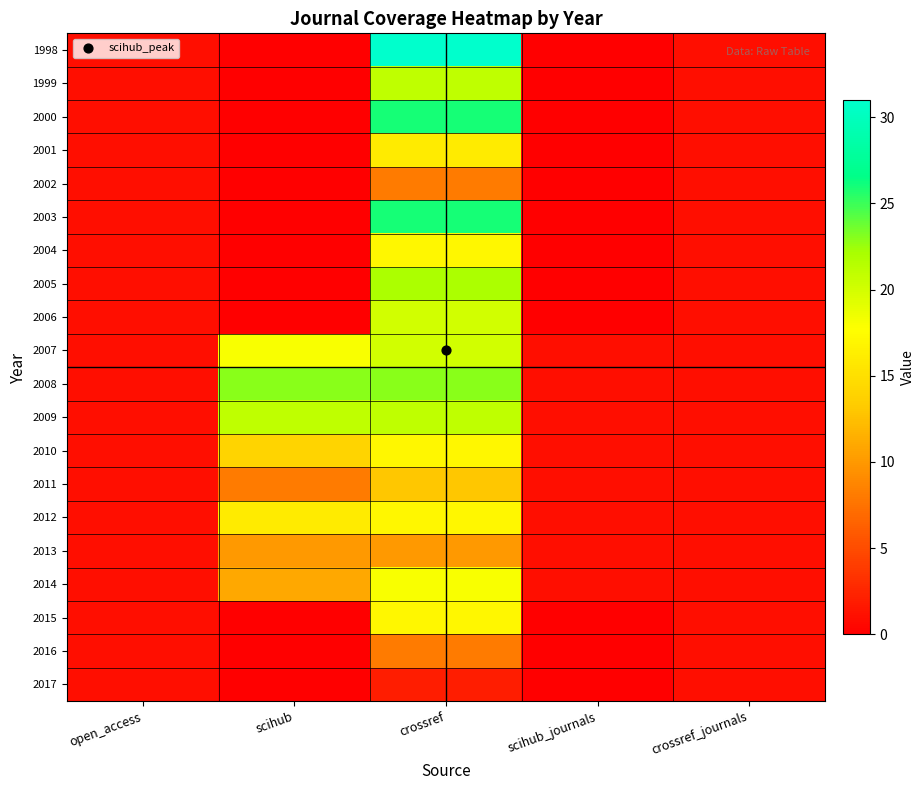

Which series has the largest range (max minus min)?

1998